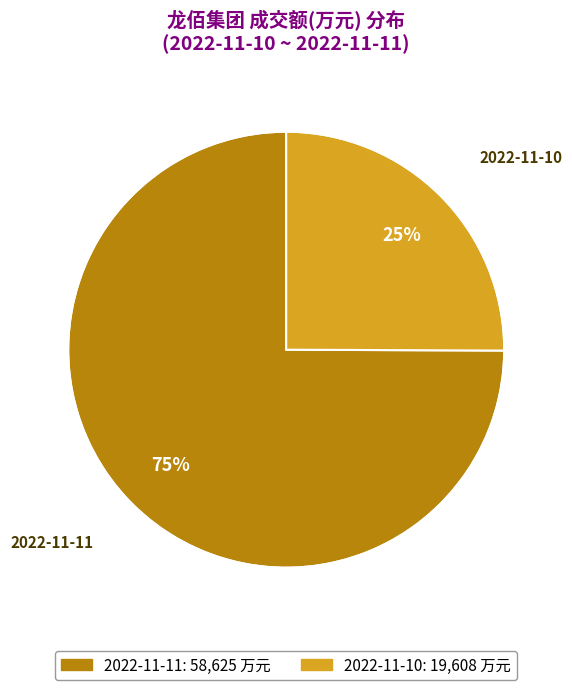

Count the number of slices in the pie.

2